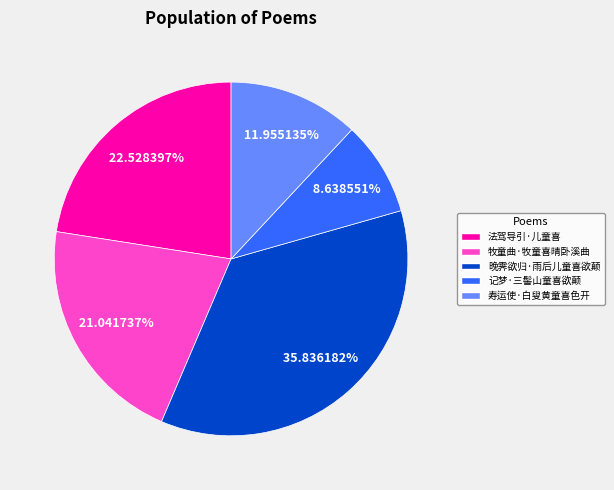

Does 法驾导引·儿童喜 represent more than half of the total?

No